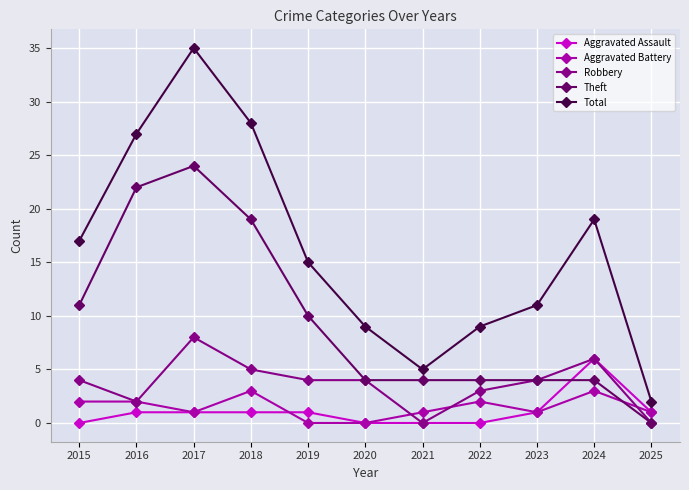

Does the chart display data point markers on the line(s)?

Yes